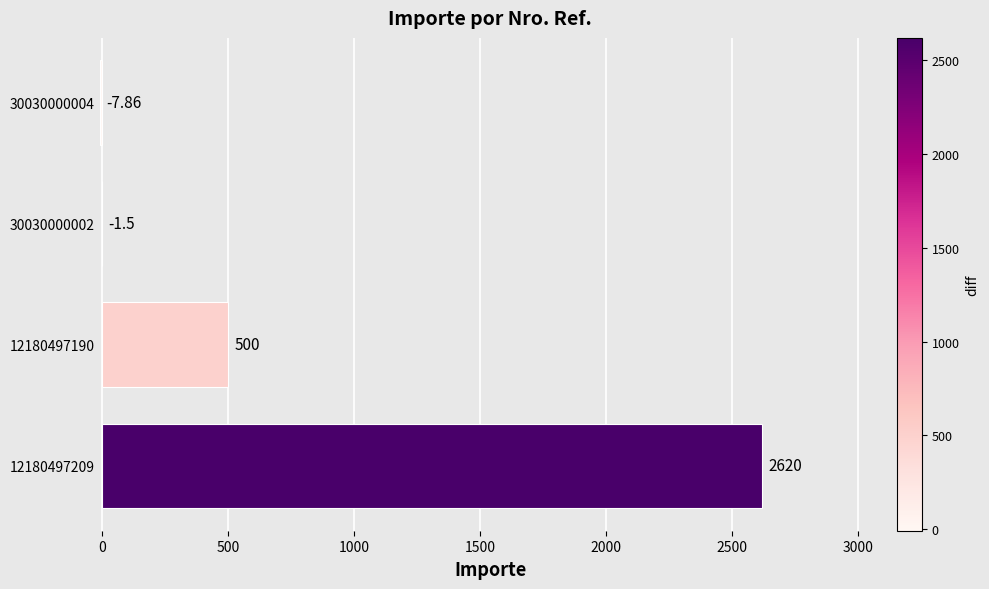

Between 30030000002 and 12180497209, which is larger?

12180497209